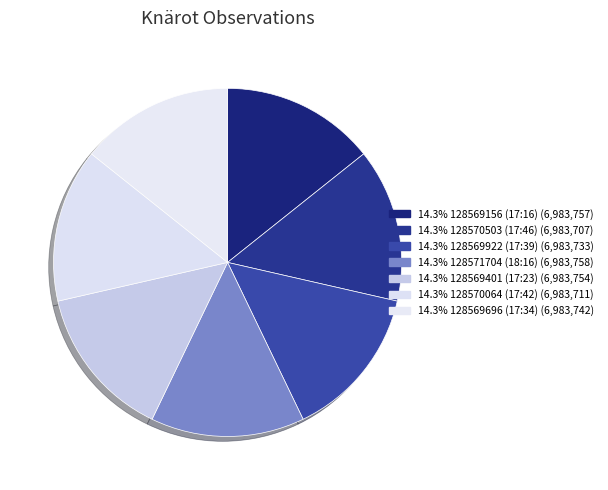

How many slices are in this pie chart?

7